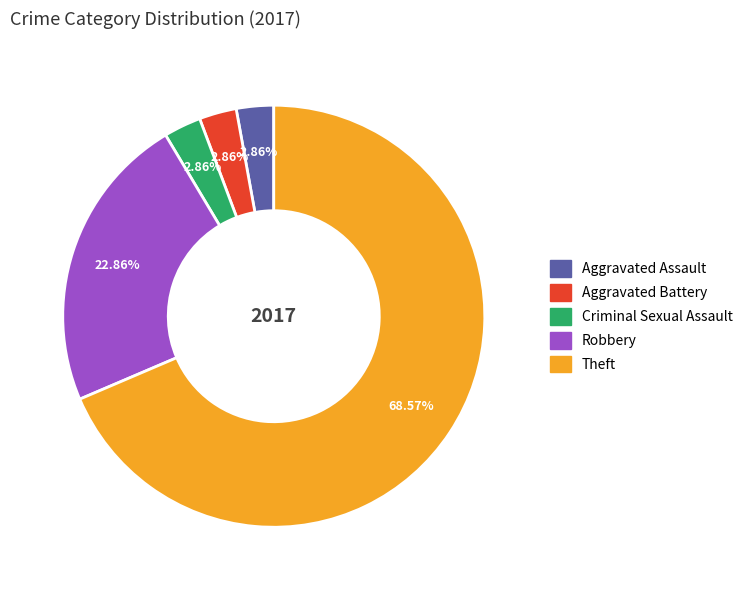

What is the largest slice in the pie chart?

Theft